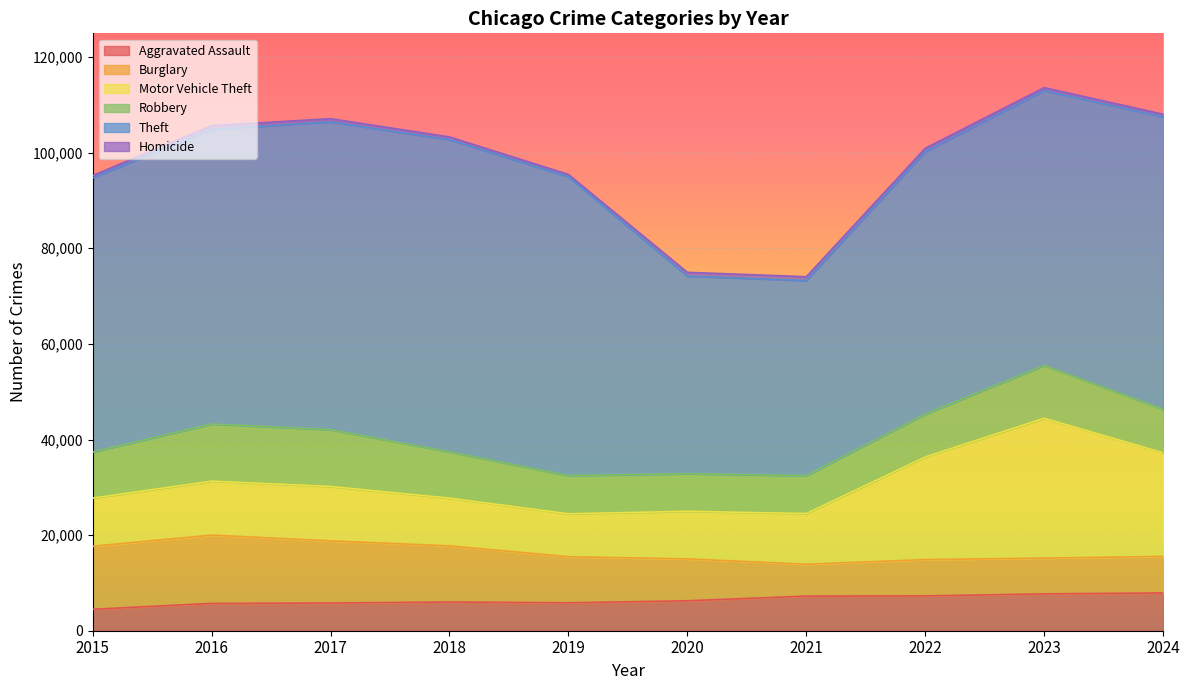

Reading left to right, list all the values displayed in this chart.

Aggravated Assault: 2015=4480	2016=5713	2017=5793	2018=6002	2019=5841	2020=6265	2021=7242	2022=7281	2023=7712	2024=7900
Burglary: 2015=13184	2016=14289	2017=13001	2018=11747	2019=9638	2020=8758	2021=6661	2022=7594	2023=7481	2024=7641
Motor Vehicle Theft: 2015=10068	2016=11285	2017=11380	2018=9985	2019=8978	2020=9959	2021=10605	2022=21467	2023=29254	2024=21673
Robbery: 2015=9638	2016=11960	2017=11881	2018=9681	2019=7995	2020=7855	2021=7920	2022=8964	2023=11053	2024=9120
Theft: 2015=57352	2016=61623	2017=64386	2018=65290	2019=62498	2020=41346	2021=40819	2022=54895	2023=57476	2024=61128
Homicide: 2015=496	2016=786	2017=672	2018=588	2019=499	2020=787	2021=805	2022=727	2023=629	2024=586